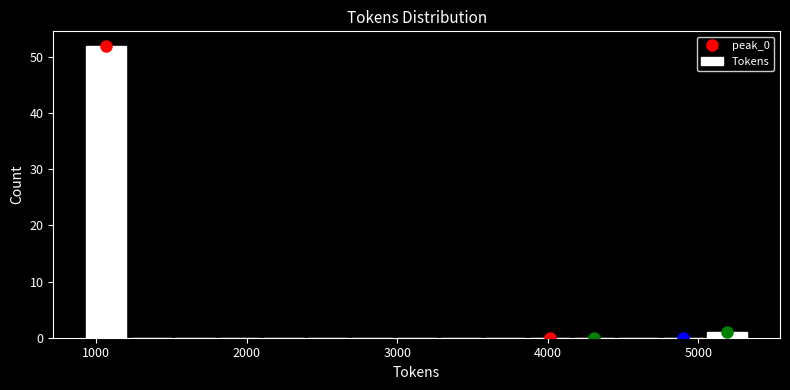

Read against the x-axis, roughly where is the centre of the tallest bar?

1100